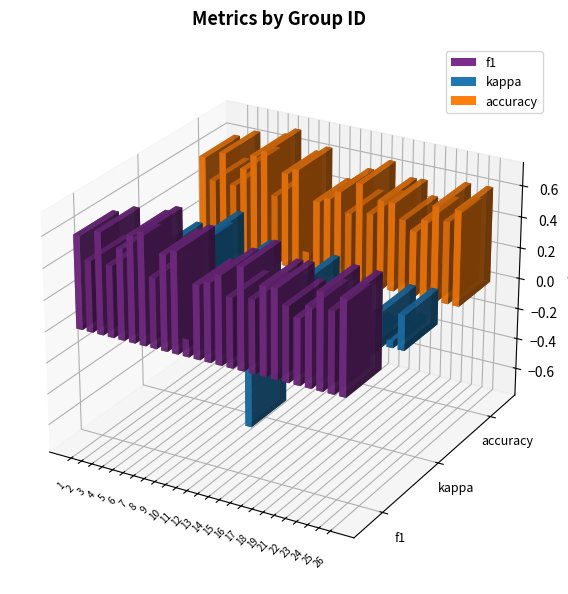

At how many categories does at least one series exceed 0?

25